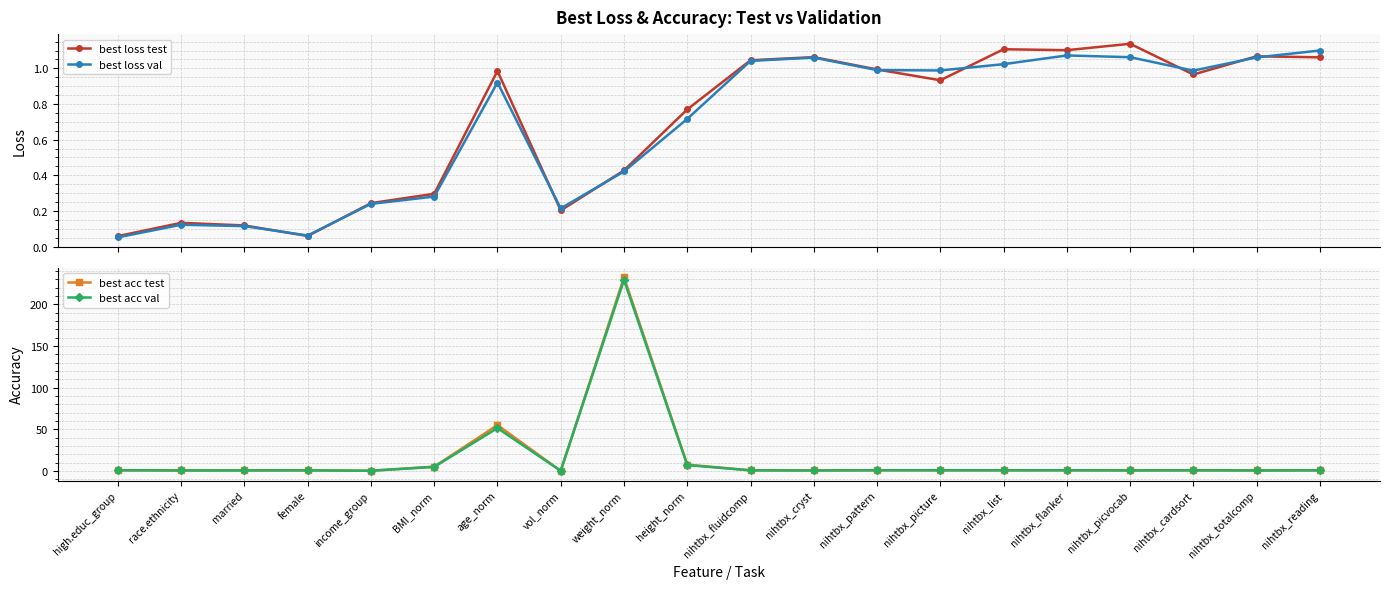

True or false: best loss test and best loss val cross at least once.

True